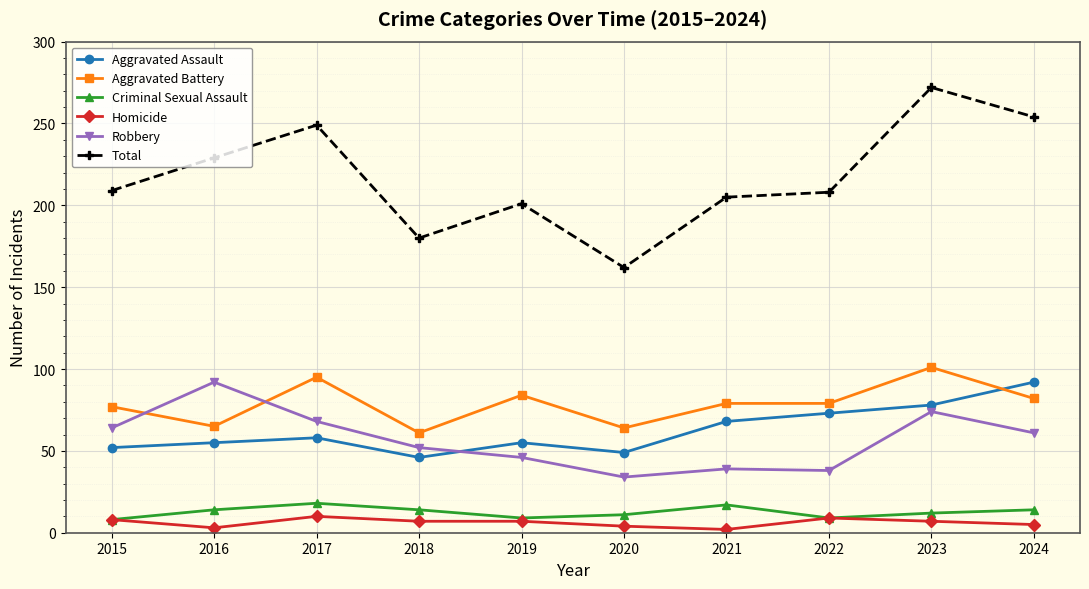

What is the highest value of the Criminal Sexual Assault series?

18